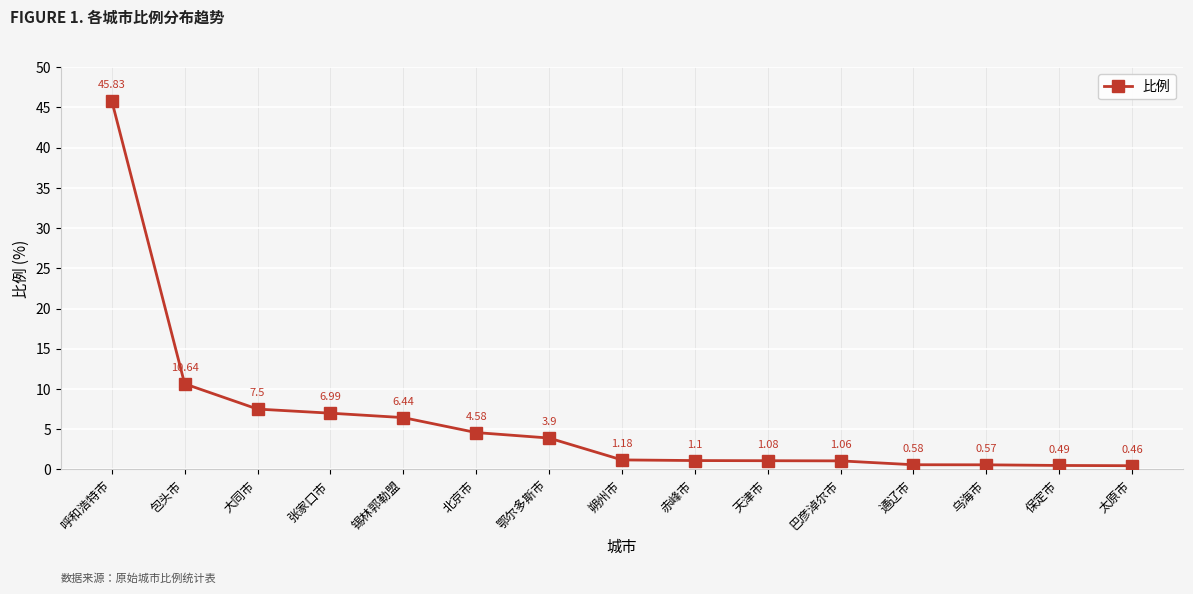

What is the sum of the values at 鄂尔多斯市 and 大同市?

11.4